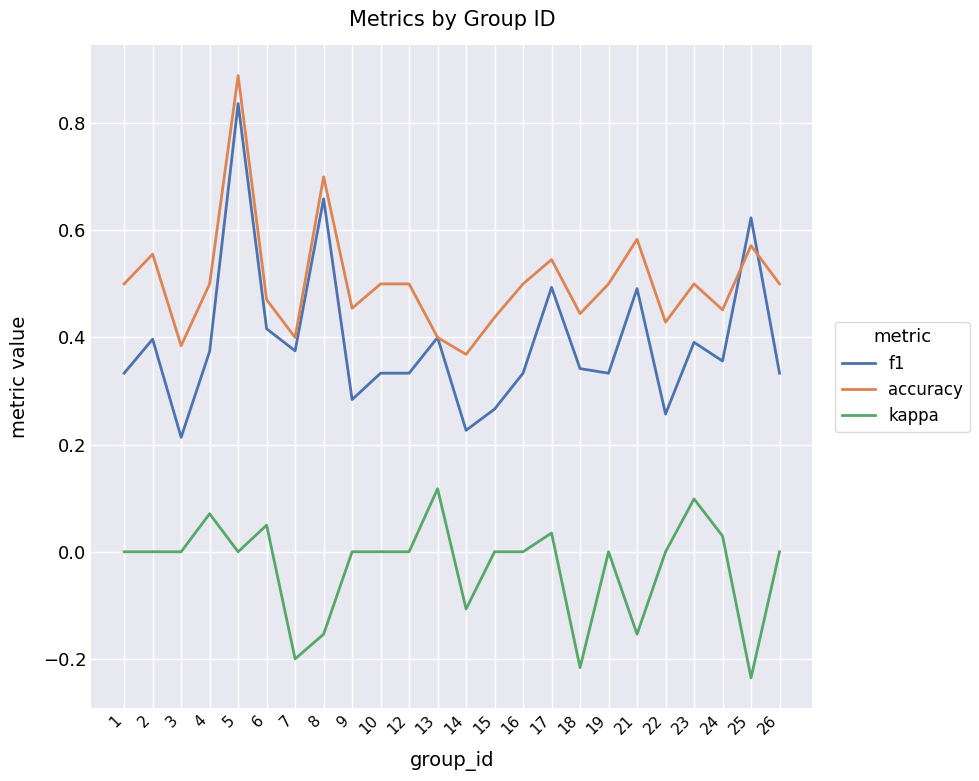

Which series has the largest range (max minus min)?

f1